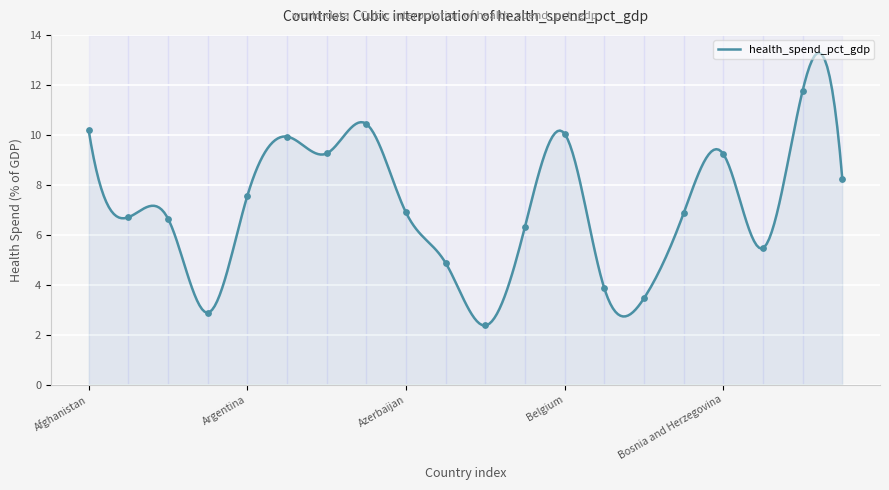

Which has a higher value, Afghanistan or Belgium?

Afghanistan